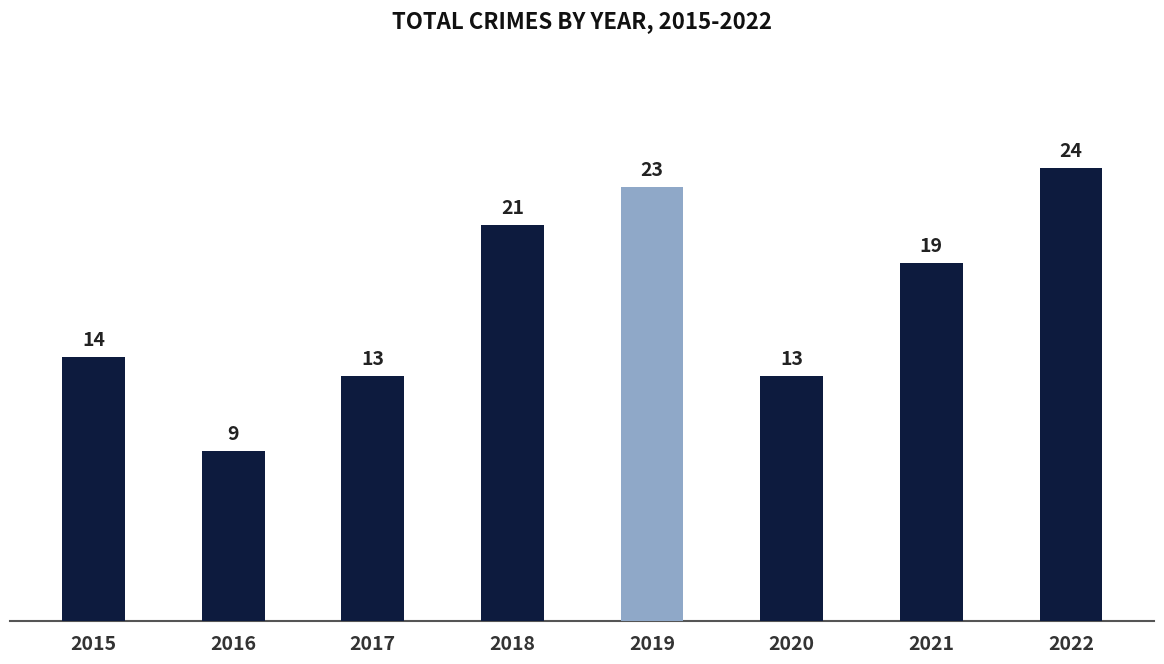

Where is the data nearest to the value 16?

2015